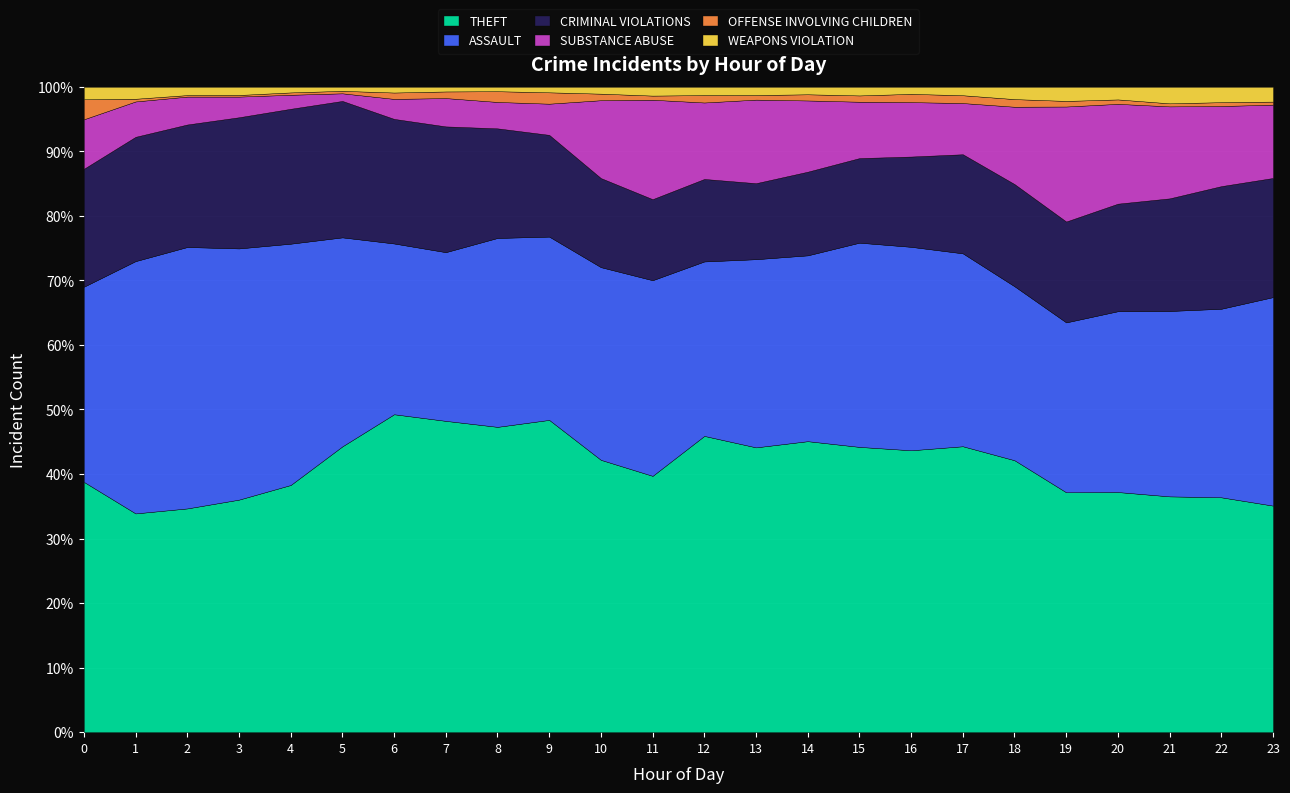

What is the smallest value displayed?

13